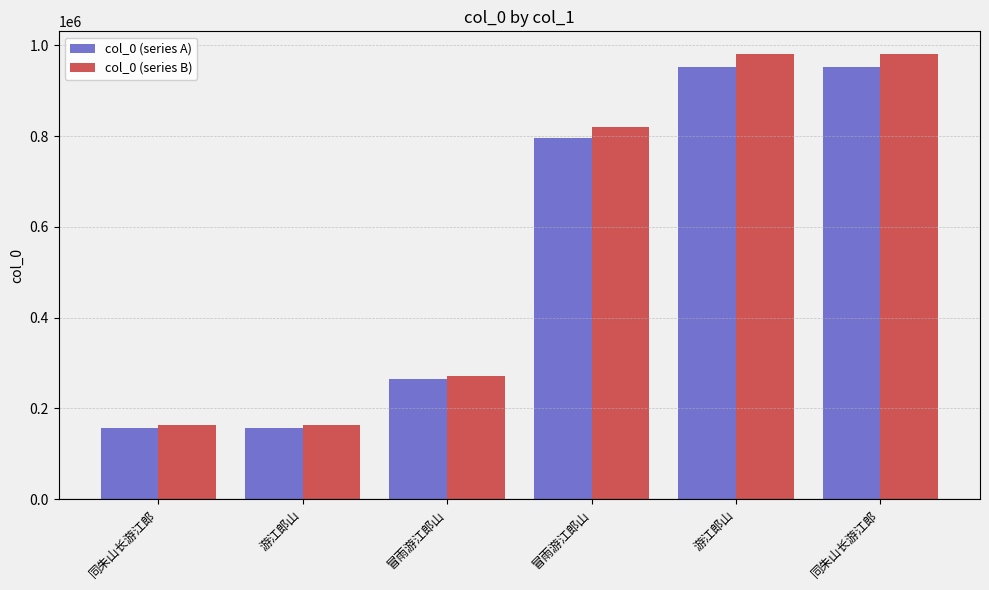

What are all the series names shown in the legend?

col_0 (series A), col_0 (series B)